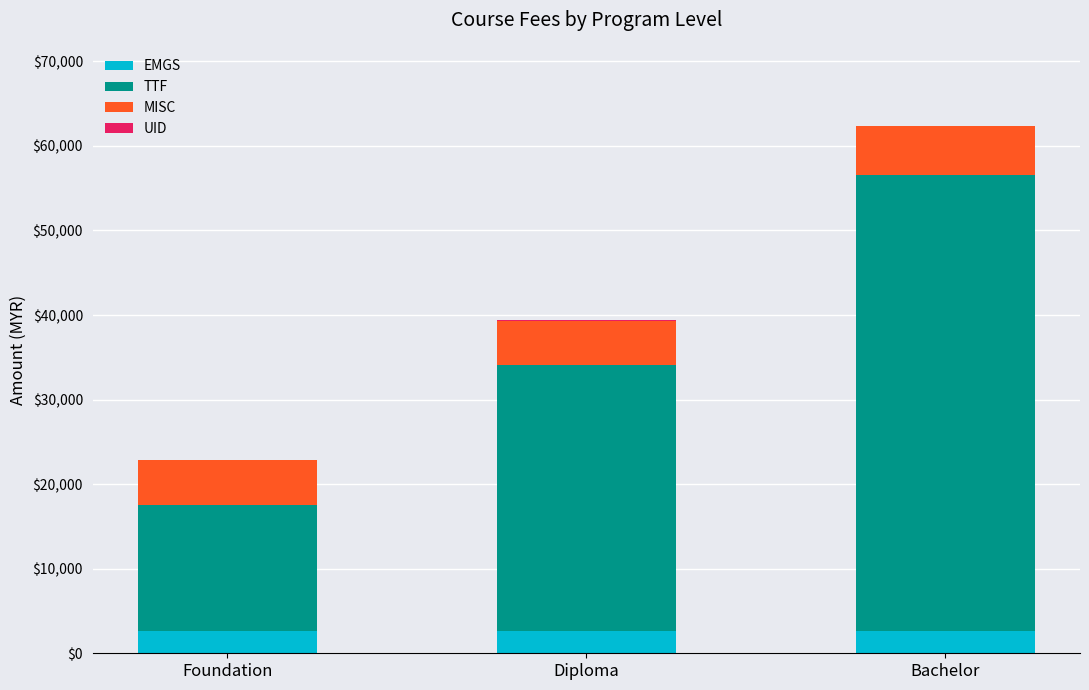

At which category is the sum across all series the highest?

Bachelor